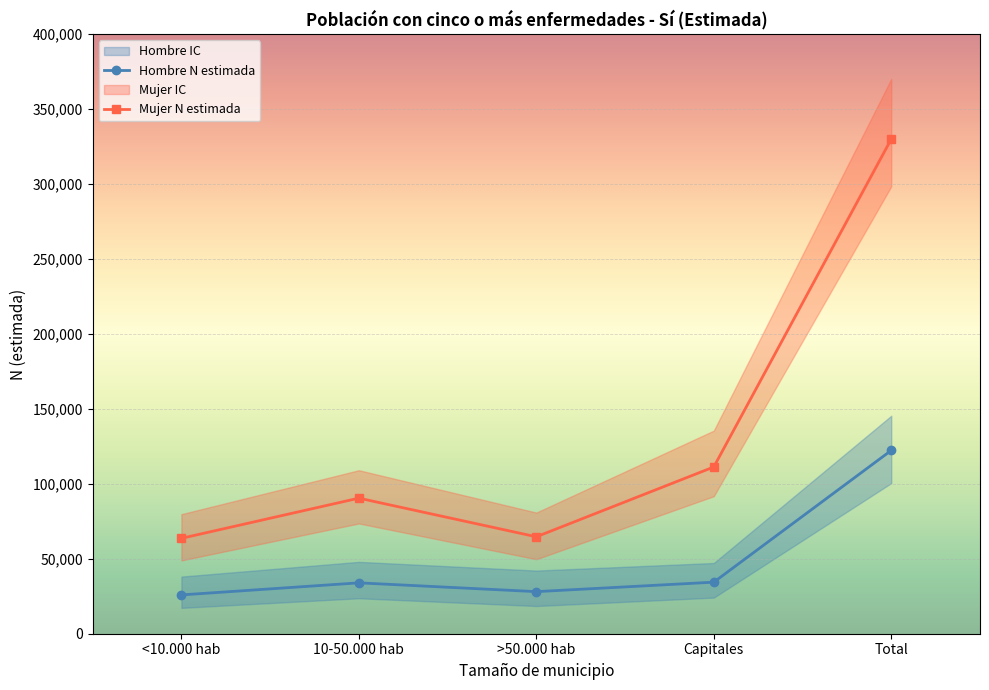

What is the value of the Mujer N estimada point at the 4th from the left?

111266